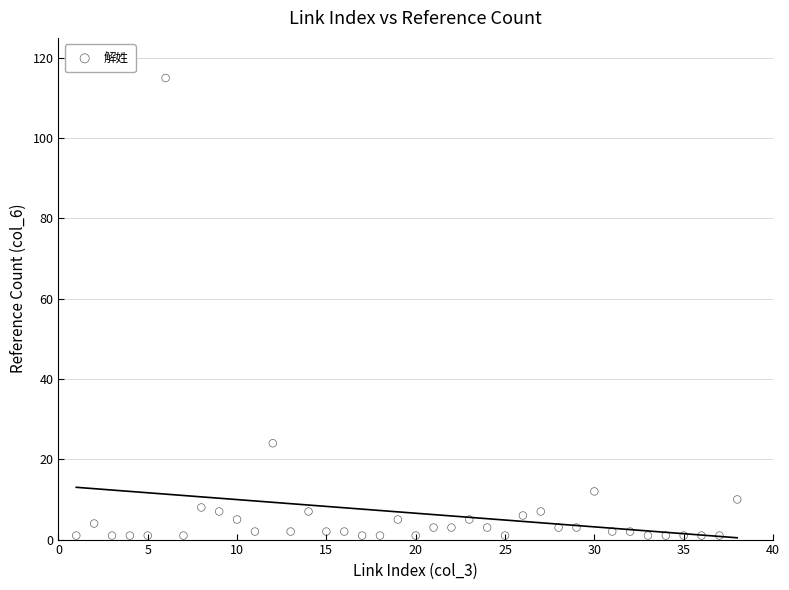

What Y value in the scatter plot is closest to 58?

24